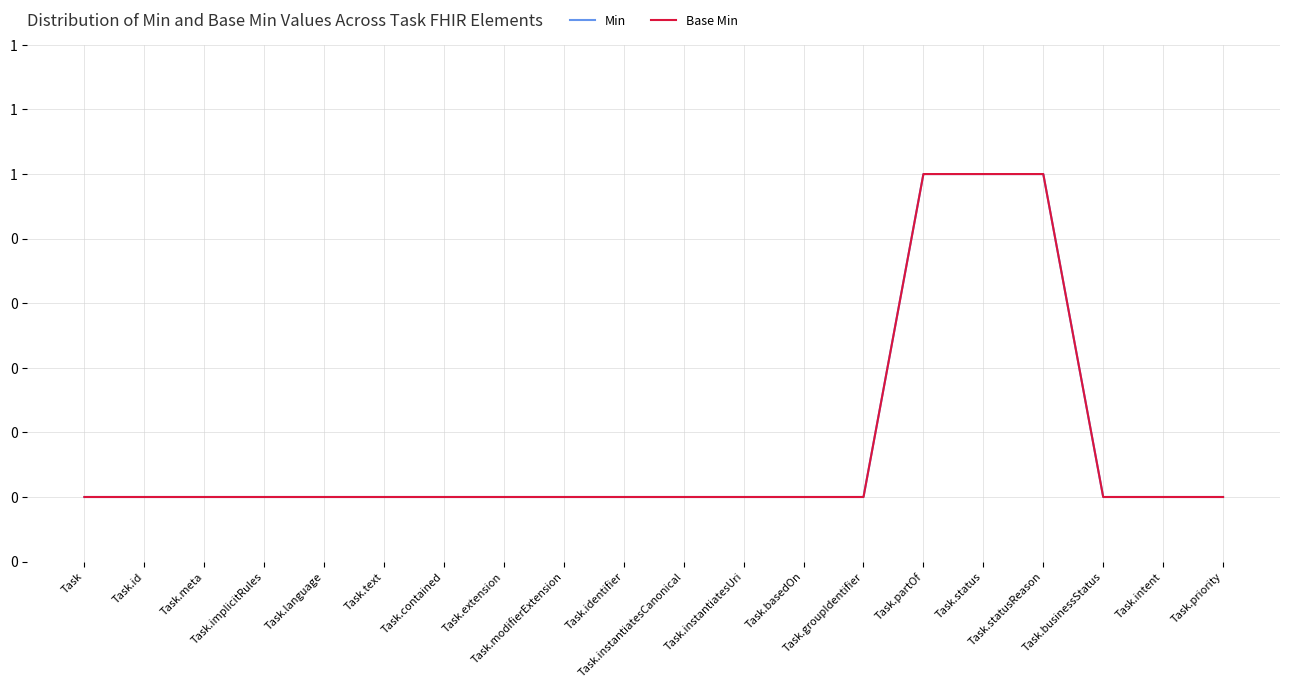

Is it true that Min equals 1 at Task.statusReason?

True